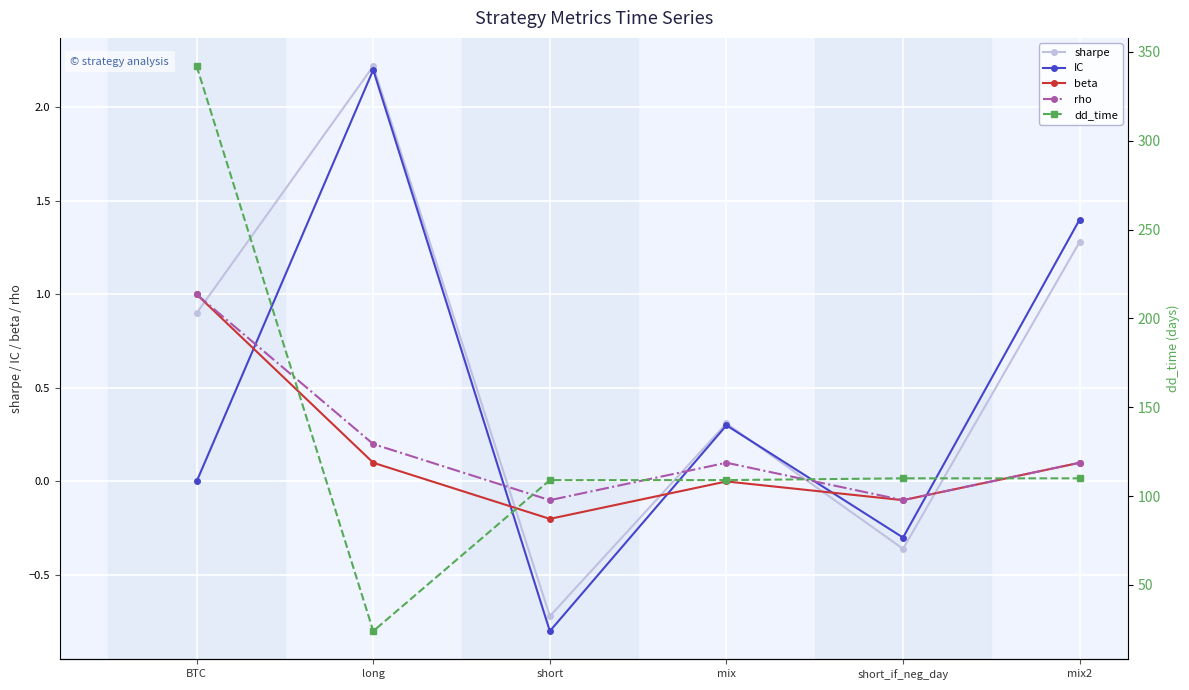

Reading left to right, transcribe all the data shown in this chart.

sharpe: BTC=0.9	long=2.2	short=-0.7	mix=0.3	short_if_neg_day=-0.4	mix2=1.3
IC: BTC=0.0	long=2.2	short=-0.8	mix=0.3	short_if_neg_day=-0.3	mix2=1.4
beta: BTC=1.0	long=0.1	short=-0.2	mix=0.0	short_if_neg_day=-0.1	mix2=0.1
rho: BTC=1.0	long=0.2	short=-0.1	mix=0.1	short_if_neg_day=-0.1	mix2=0.1
dd_time: BTC=342.0	long=24.0	short=109.0	mix=109.0	short_if_neg_day=110.0	mix2=110.0